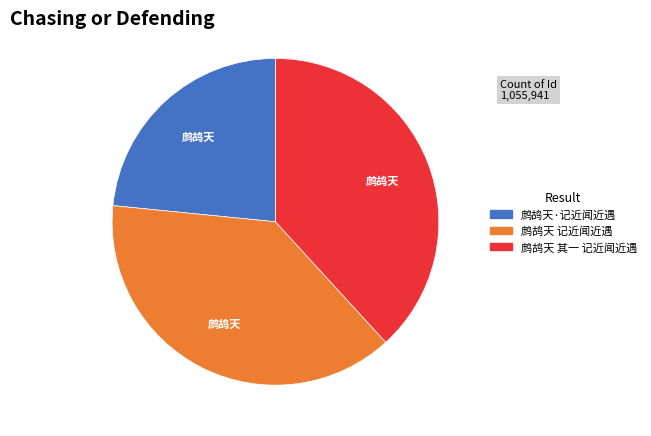

Approximately how many times larger is the value at 鹧鸪天 其一 记近闻近遇 compared to 鹧鸪天·记近闻近遇?

1.6